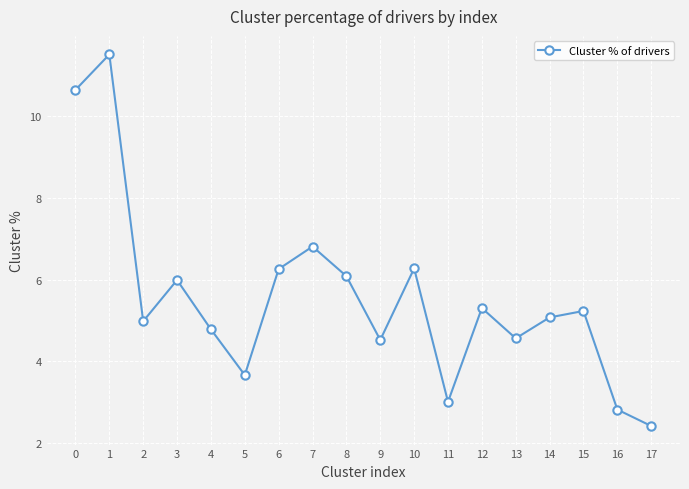

What is the value of the 11th point from the left?

6.3